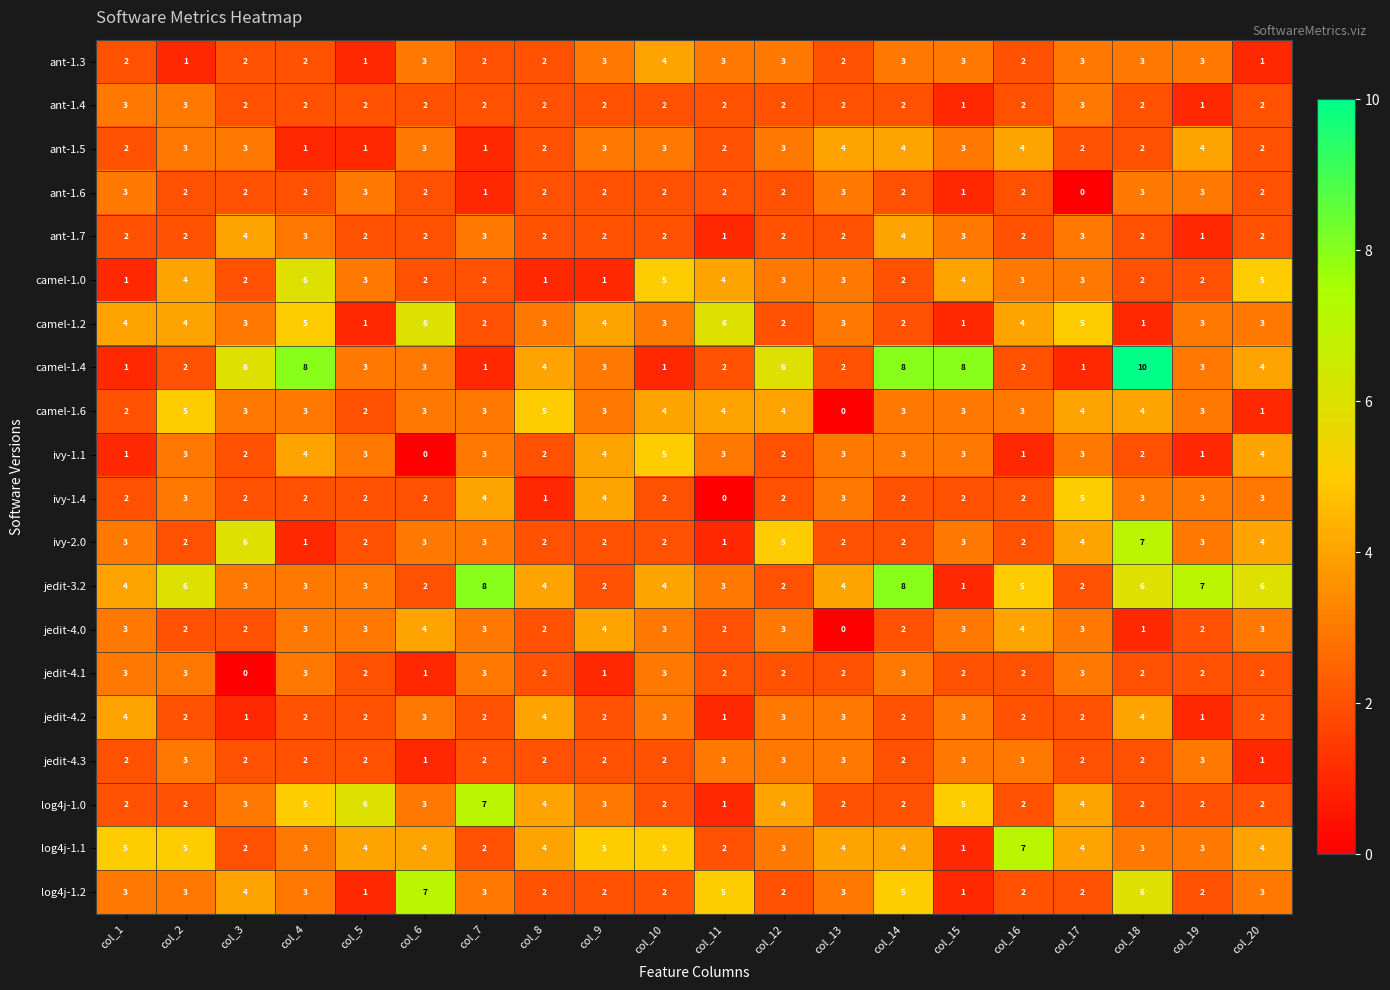

True or false: log4j-1.2 has a value of 4 at col_4.

False